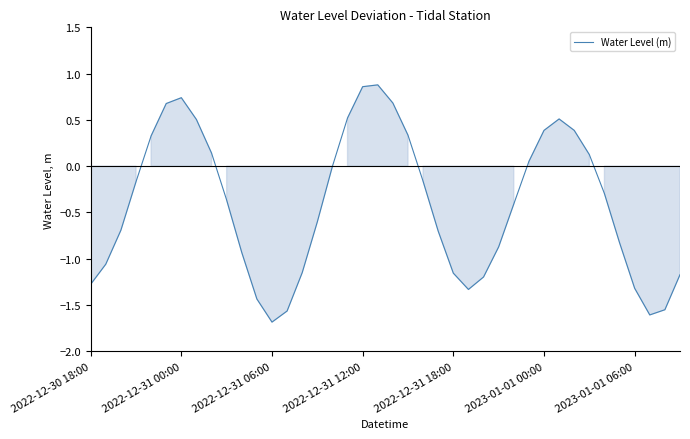

What is the smallest value displayed?

-1.7